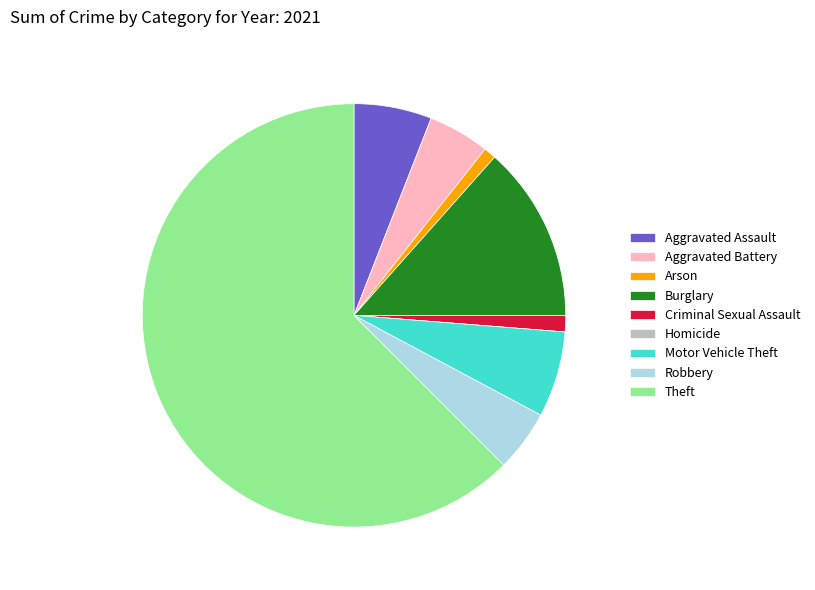

Which has a higher value, Burglary or Motor Vehicle Theft?

Burglary